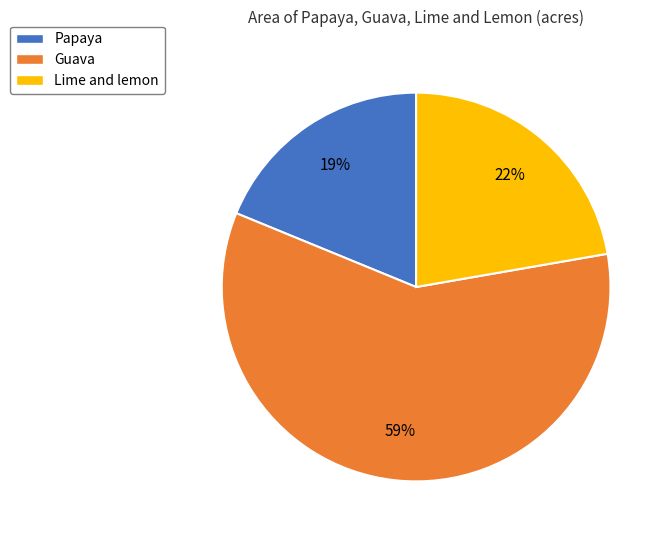

Count the number of slices in the pie.

3